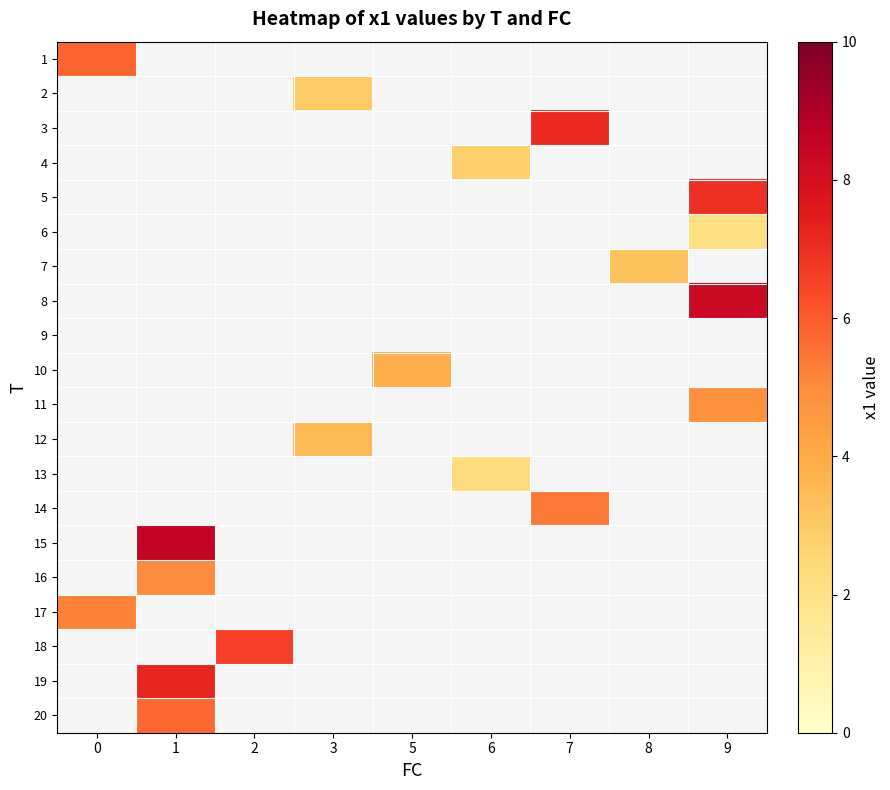

Rank the categories by 5 value from lowest to highest.

0, 1, 2, 3, 5, 6, 7, 8, 9